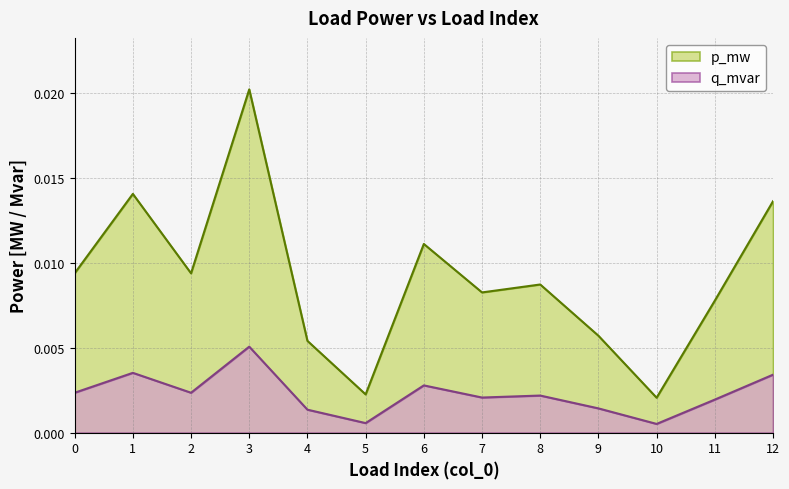

True or false: q_mvar and p_mw cross at least once.

False